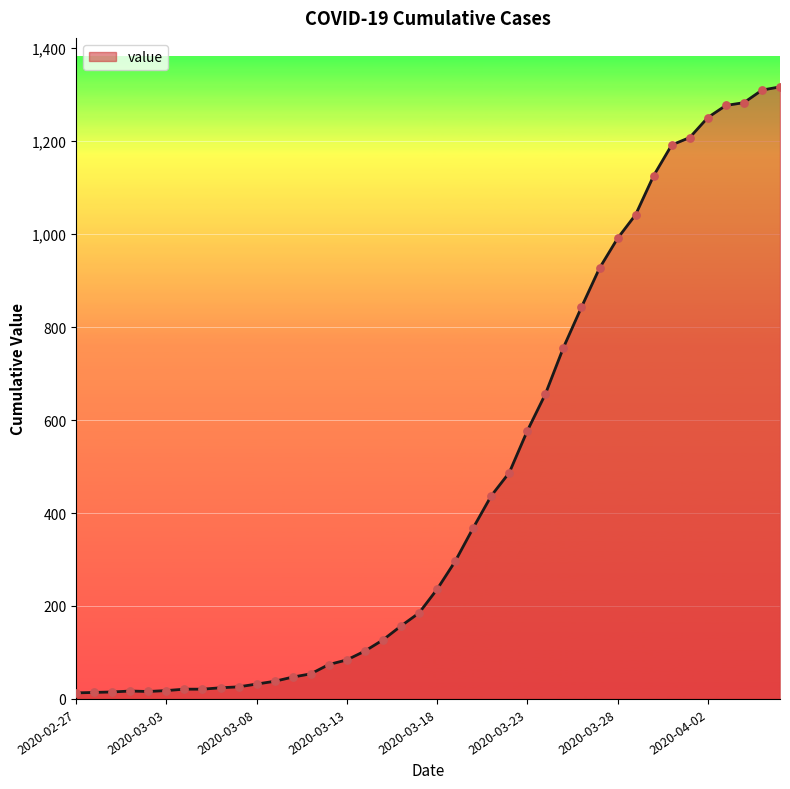

What is the difference between the maximum and minimum values?

1304